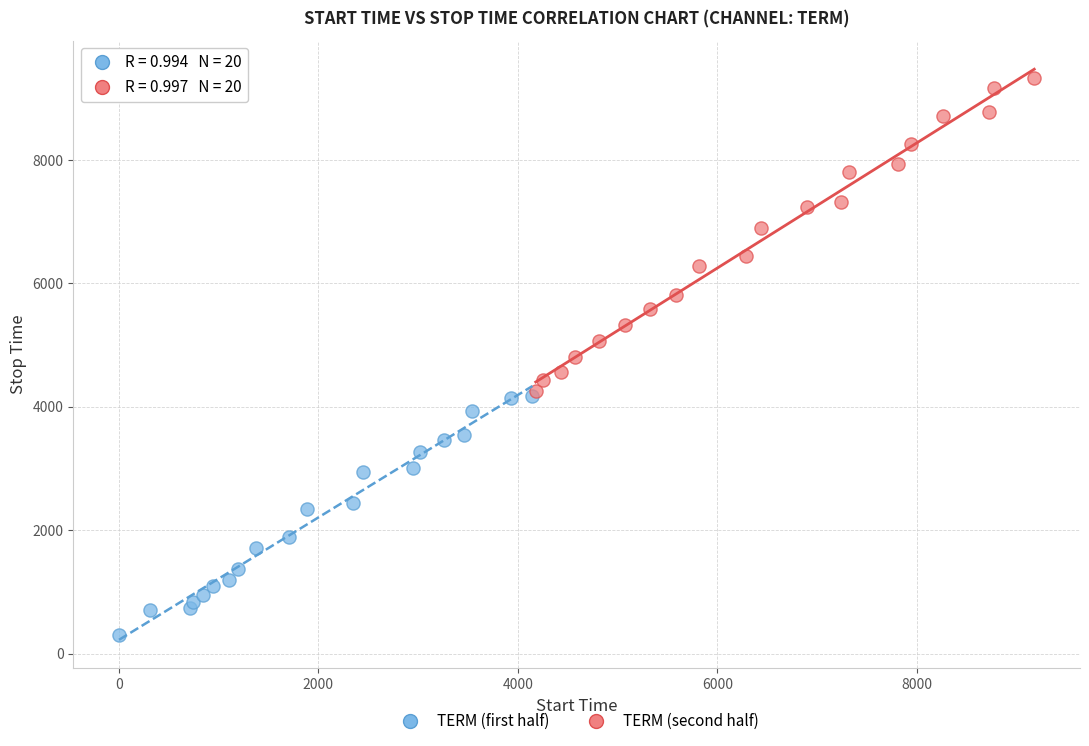

Which series has the widest spread of Y values?

TERM (second half)